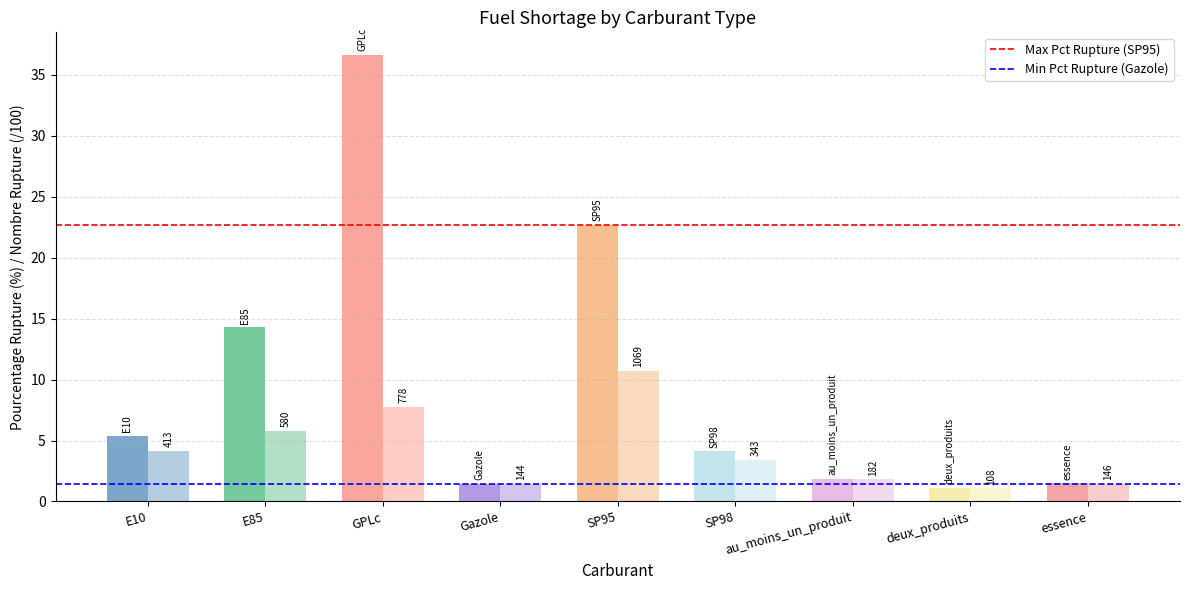

Are the bars grouped side by side (vs. stacked)?

Yes